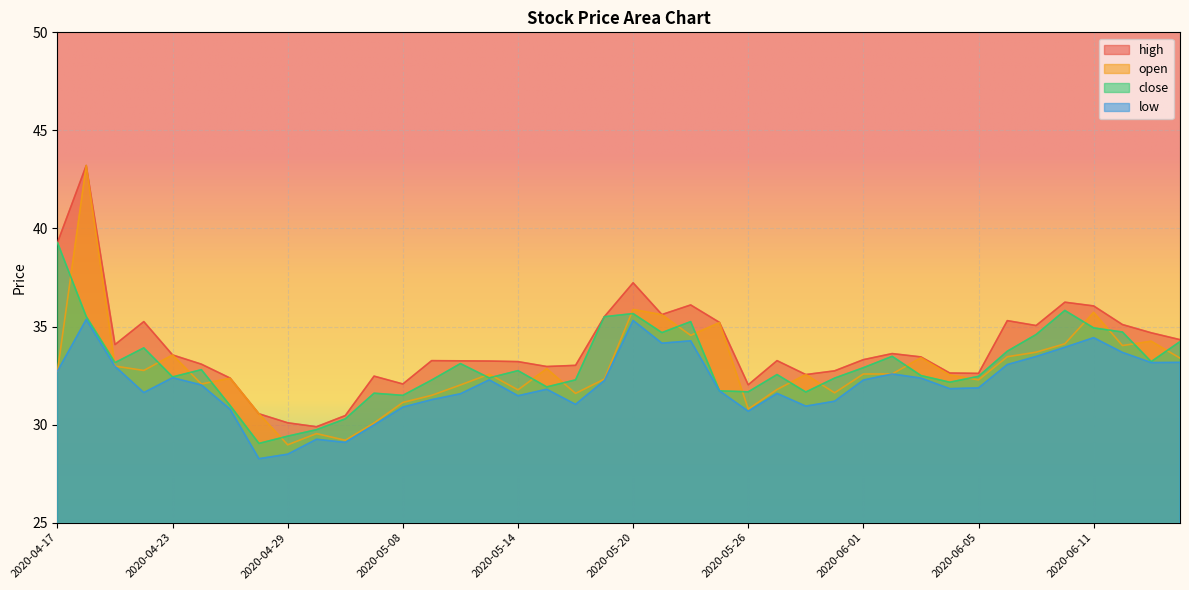

How many lines are shown in the chart?

4